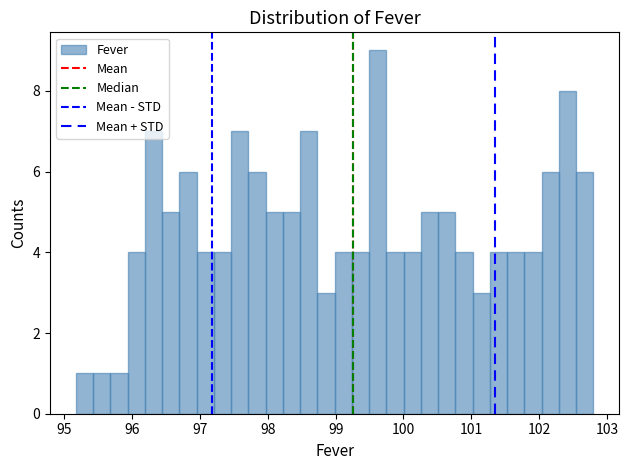

Read against the x-axis, roughly where is the centre of the tallest bar?

99.6